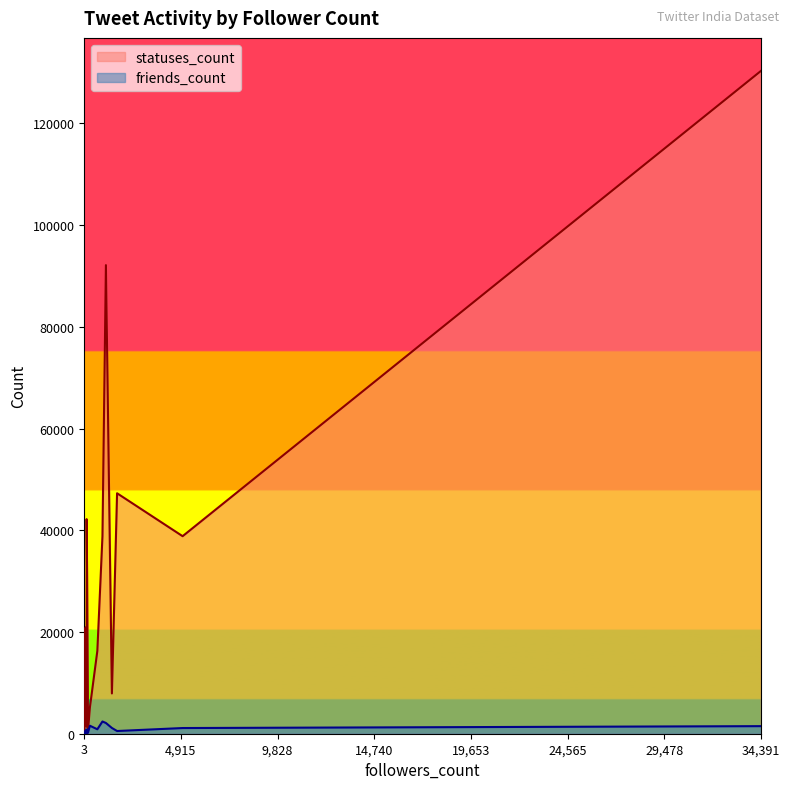

True or false: statuses_count and friends_count intersect in this chart.

True